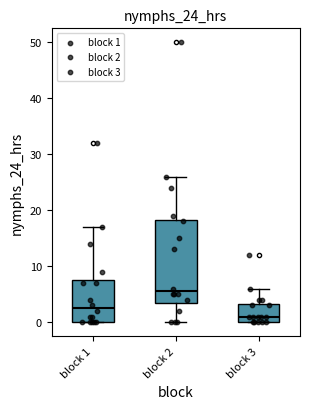

Reading left to right, transcribe this box plot: for each box, give where its median line is, the range the box spans, and where its two whiskers end, as read against the y-axis. The values are not printed on the chart, so give them approximately, as read against the axis.

block 1: median 3, box 0 to 8, whiskers 0 to 17
block 2: median 6, box 4 to 18, whiskers 0 to 26
block 3: median 1, box 0 to 3, whiskers 0 to 6